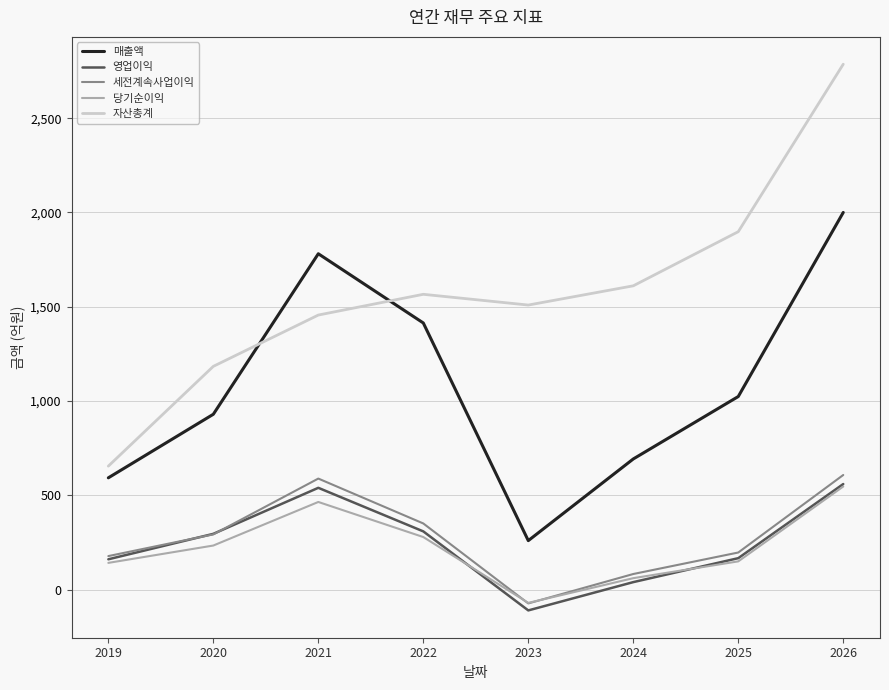

What is the average value of the 세전계속사업이익 series?

278